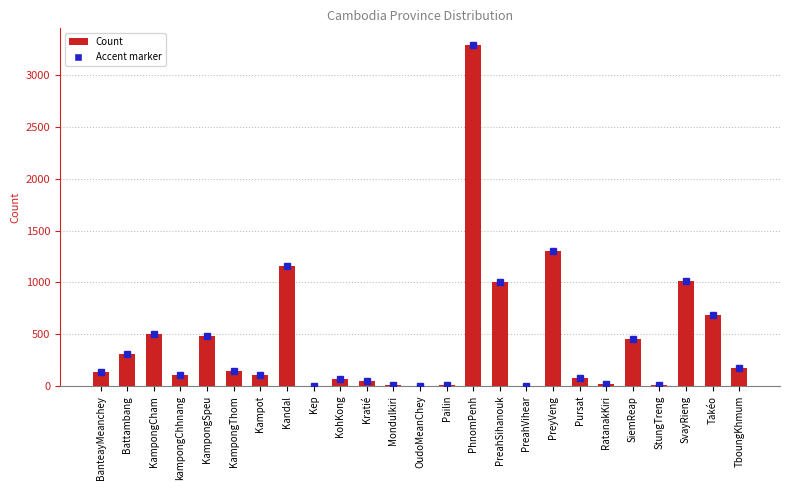

What is the change in value from KampongThom to PreyVeng?

+1161